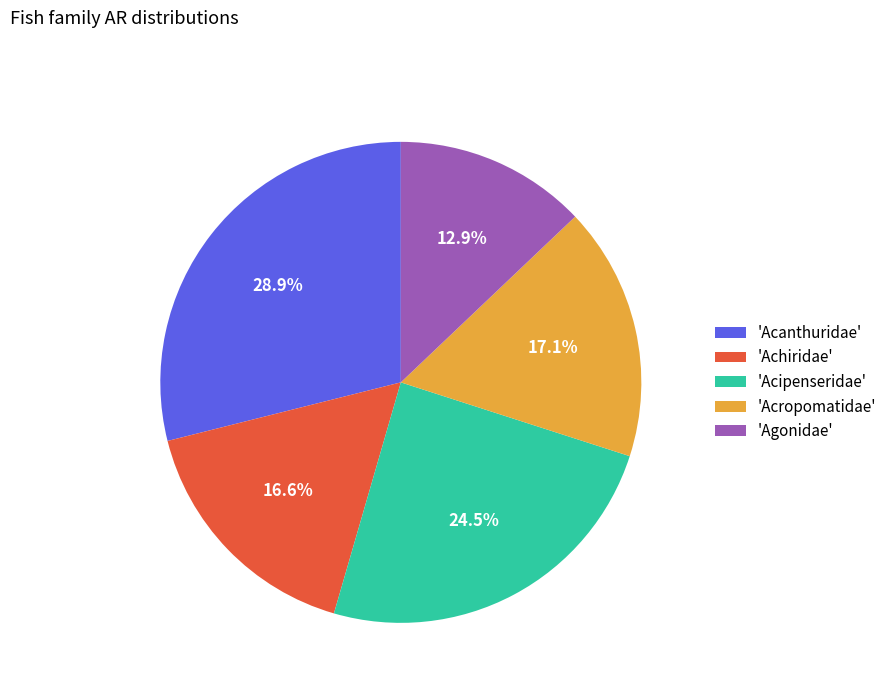

What is the largest slice in the pie chart?

'Acanthuridae'